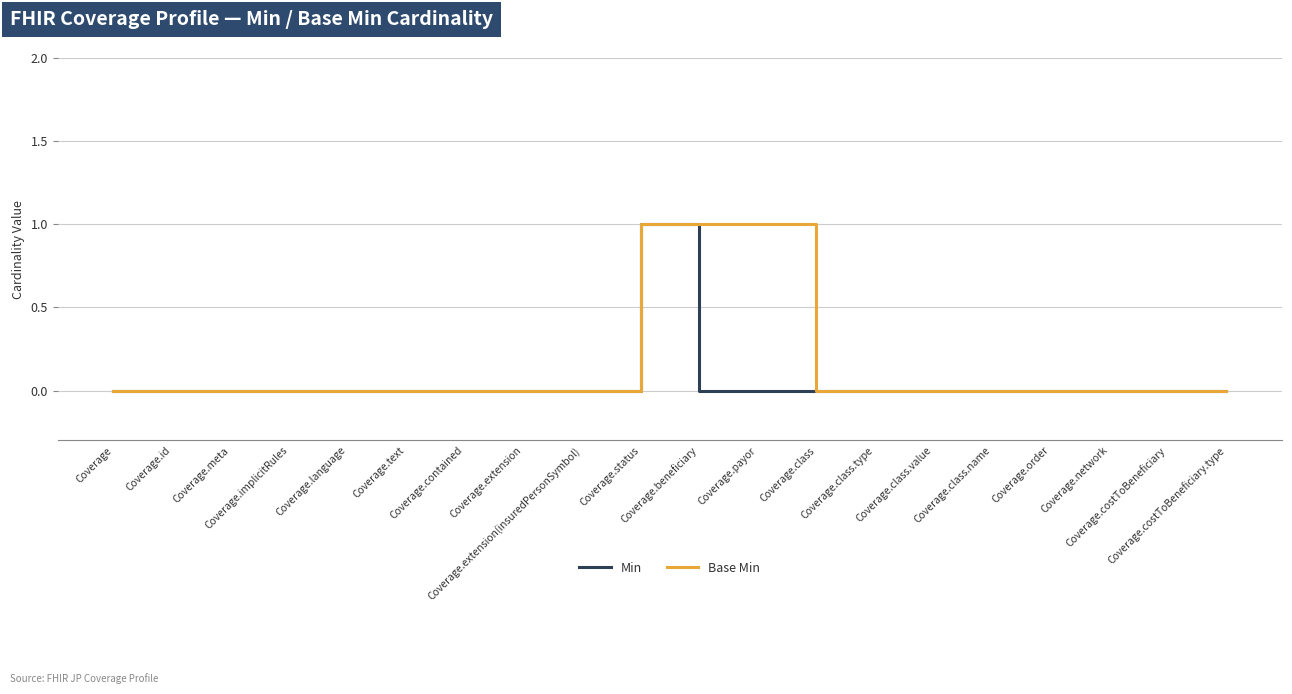

What are all the series names shown in the legend?

Min, Base Min